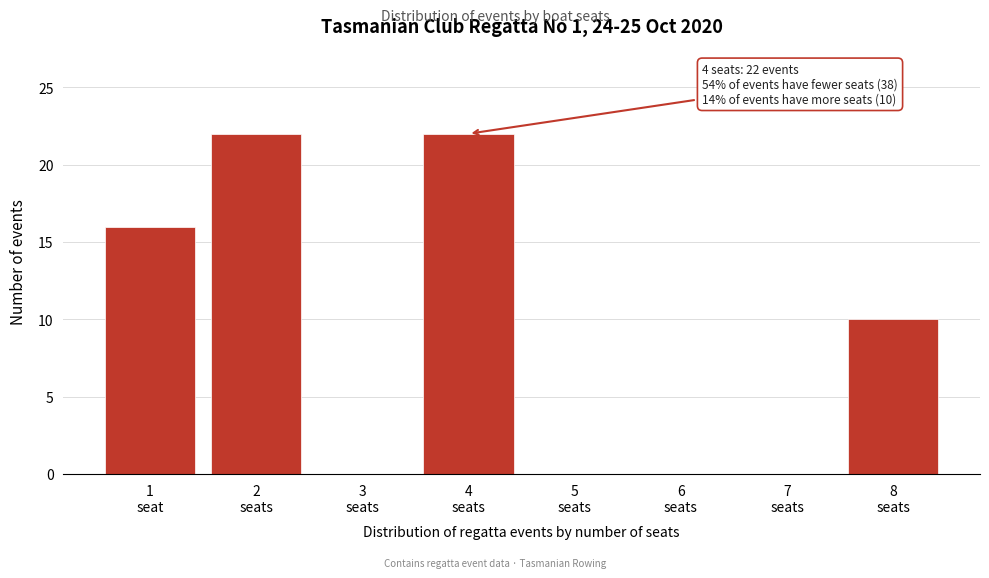

What is the greatest value displayed?

22